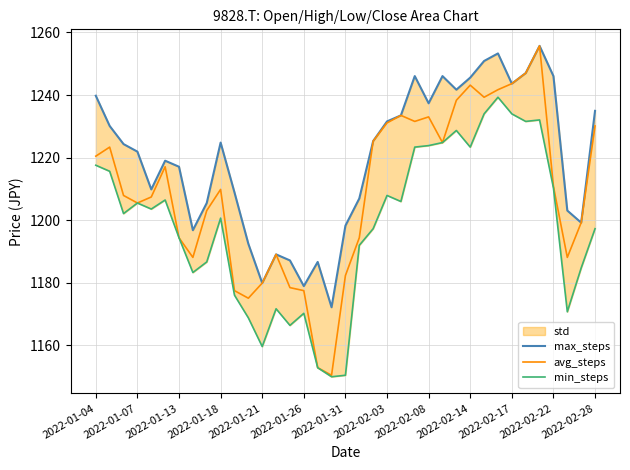

How many values in the avg_steps series exceed 1209?

19